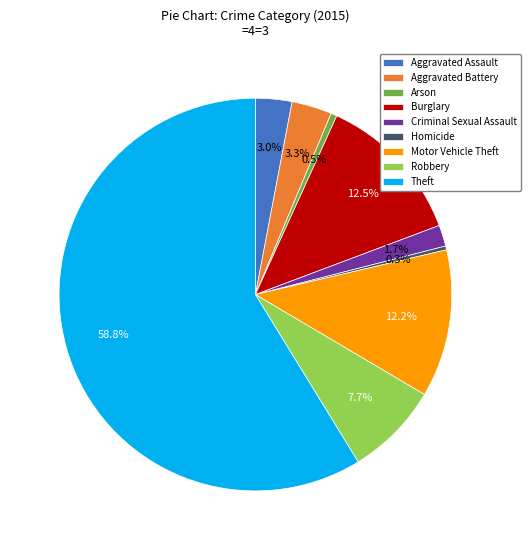

To the nearest percent, what is the difference between the Motor Vehicle Theft and Arson slice percentages?

12%